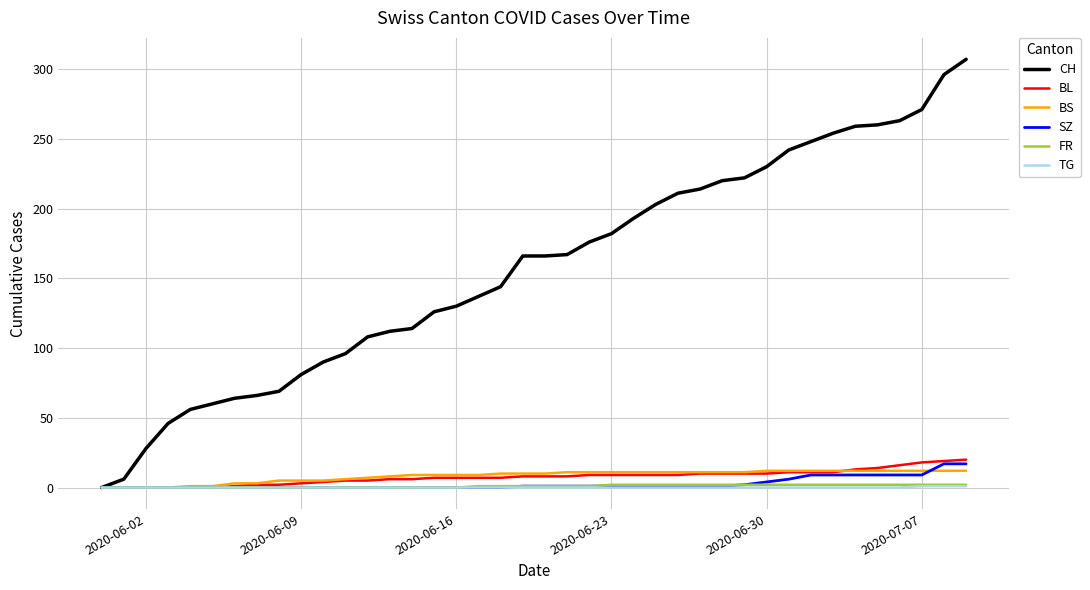

How many lines are shown in the chart?

6